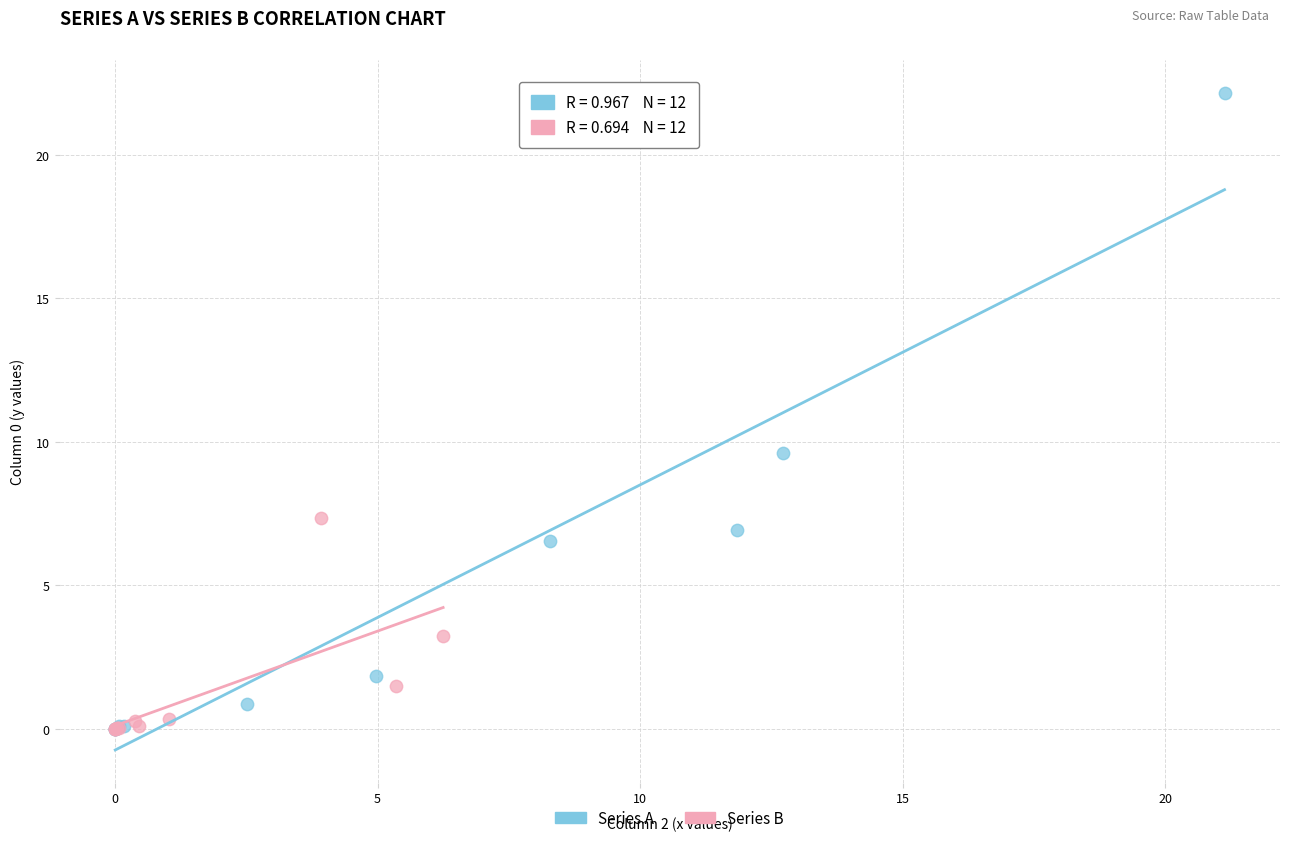

Which series has the widest spread of Y values?

Series A